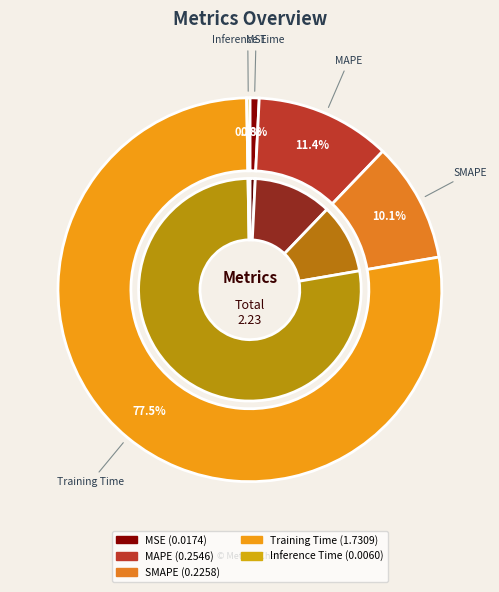

What portion of the pie excludes MSE?

99.2%